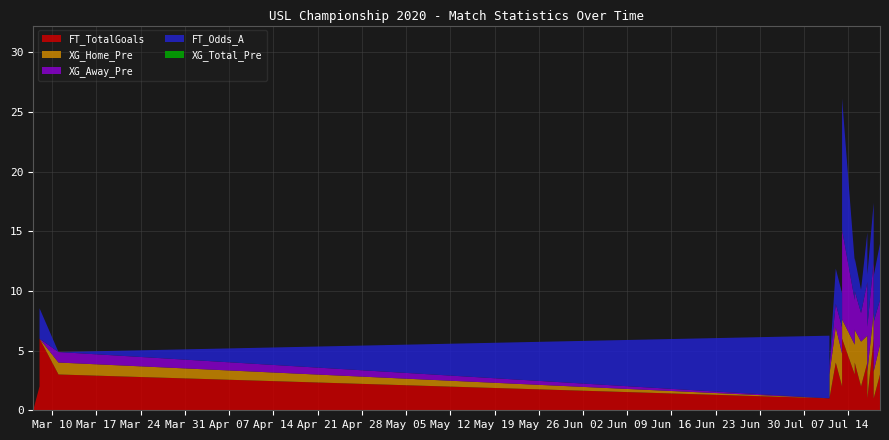

Which series has the largest total across all categories?

FT_Odds_A